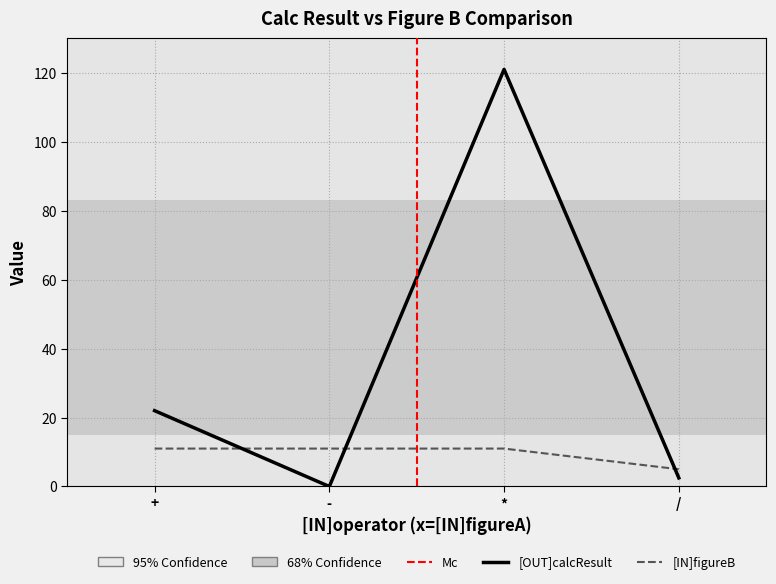

At which label does [OUT]calcResult reach its minimum?

-